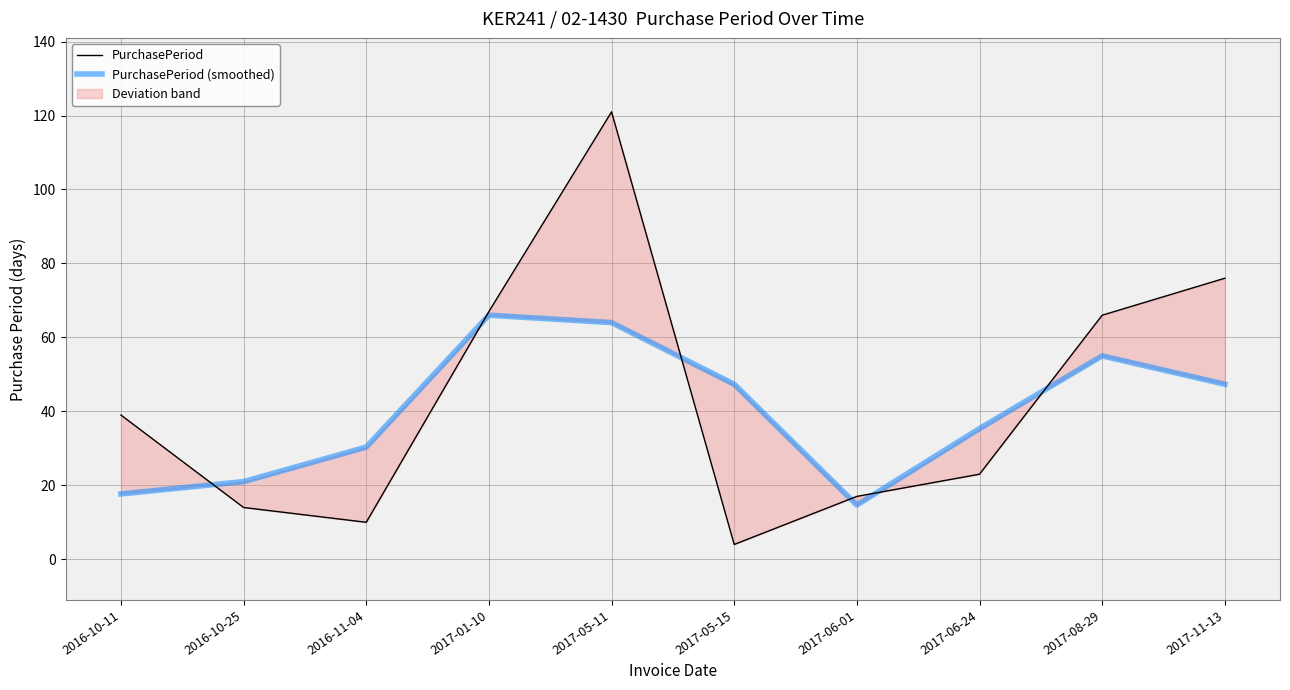

What is the label of the 4th point from the right?

2017-06-01